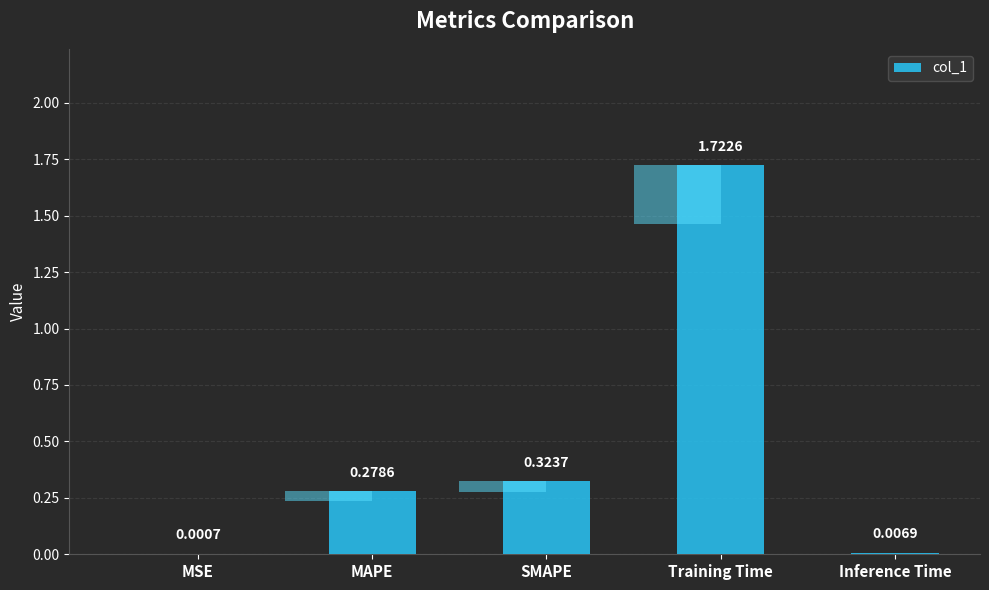

Reading left to right, extract all data points from this chart.

0.0	0.3	0.3	1.7	0.0